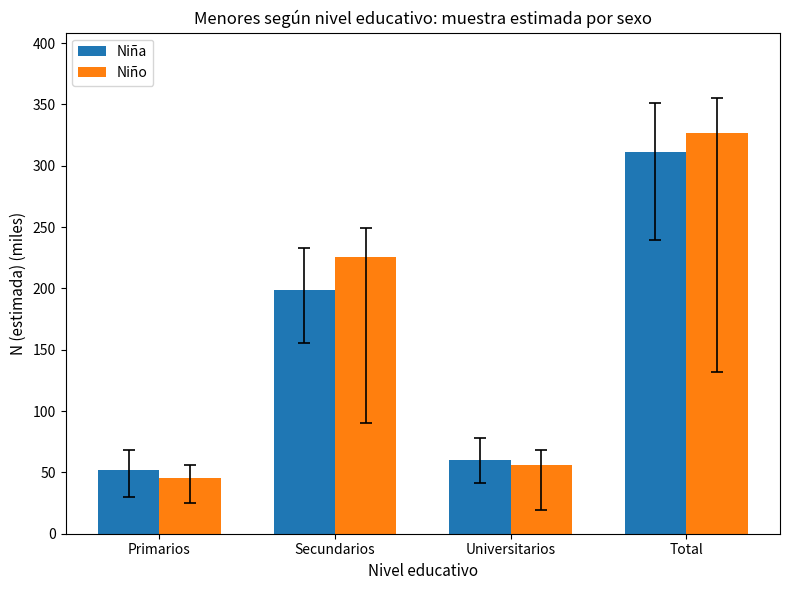

What is the smallest value displayed?

45.2